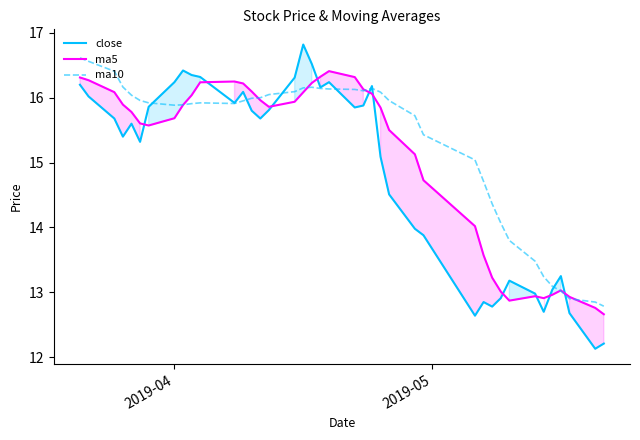

The ma10 series shows 10.1 at 10. True or false?

False